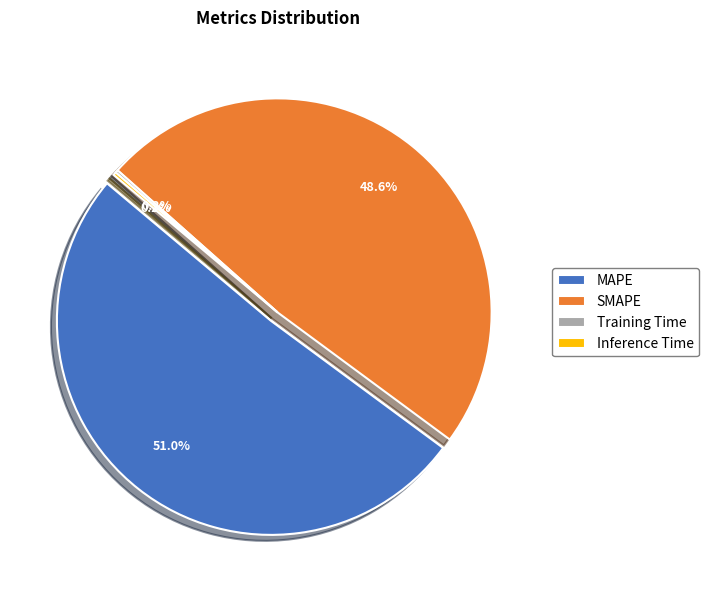

Which category has the smallest portion of the pie?

Training Time